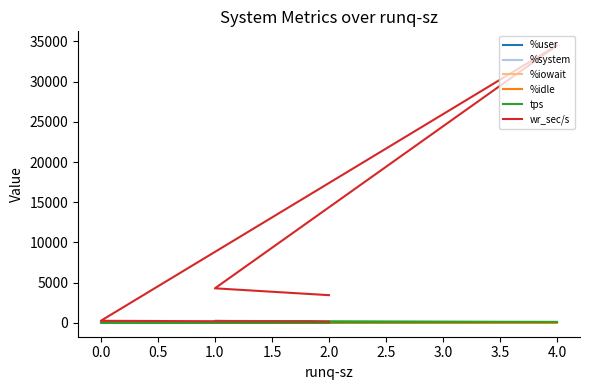

What is the value of the %user point at the 5th from the left?

57.6